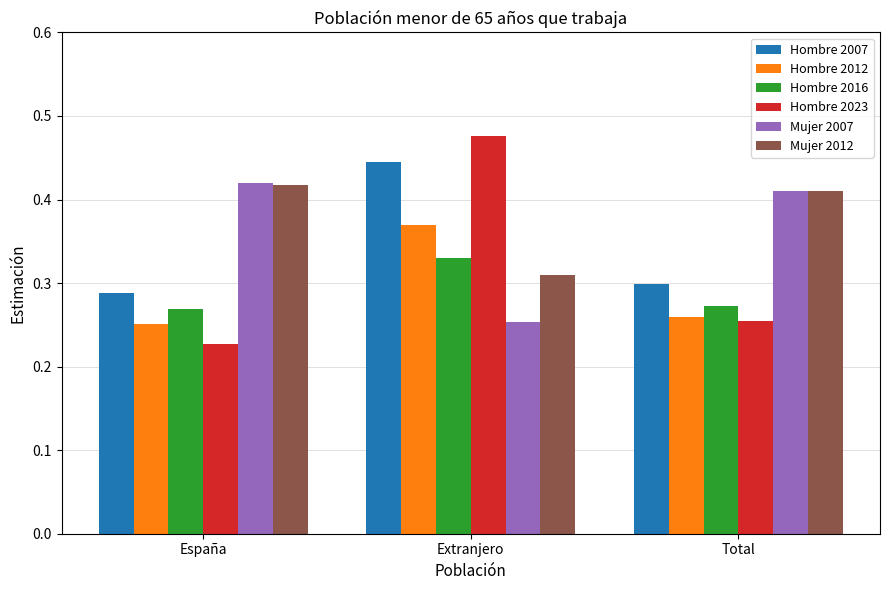

Rank the categories by Hombre 2012 value from lowest to highest.

España, Total, Extranjero